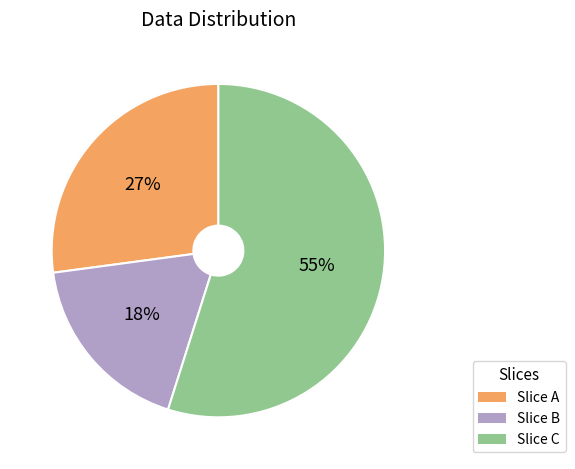

To the nearest percent, what is the difference between the largest and smallest slice percentages?

37%